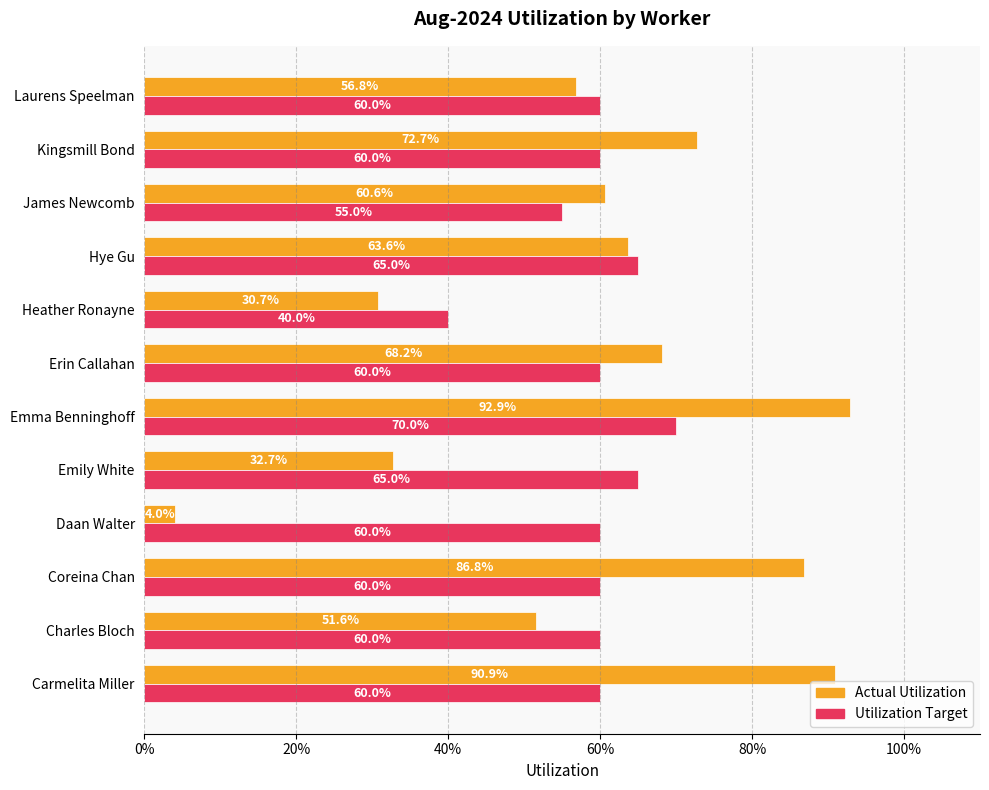

At how many categories does at least one series exceed 0?

12